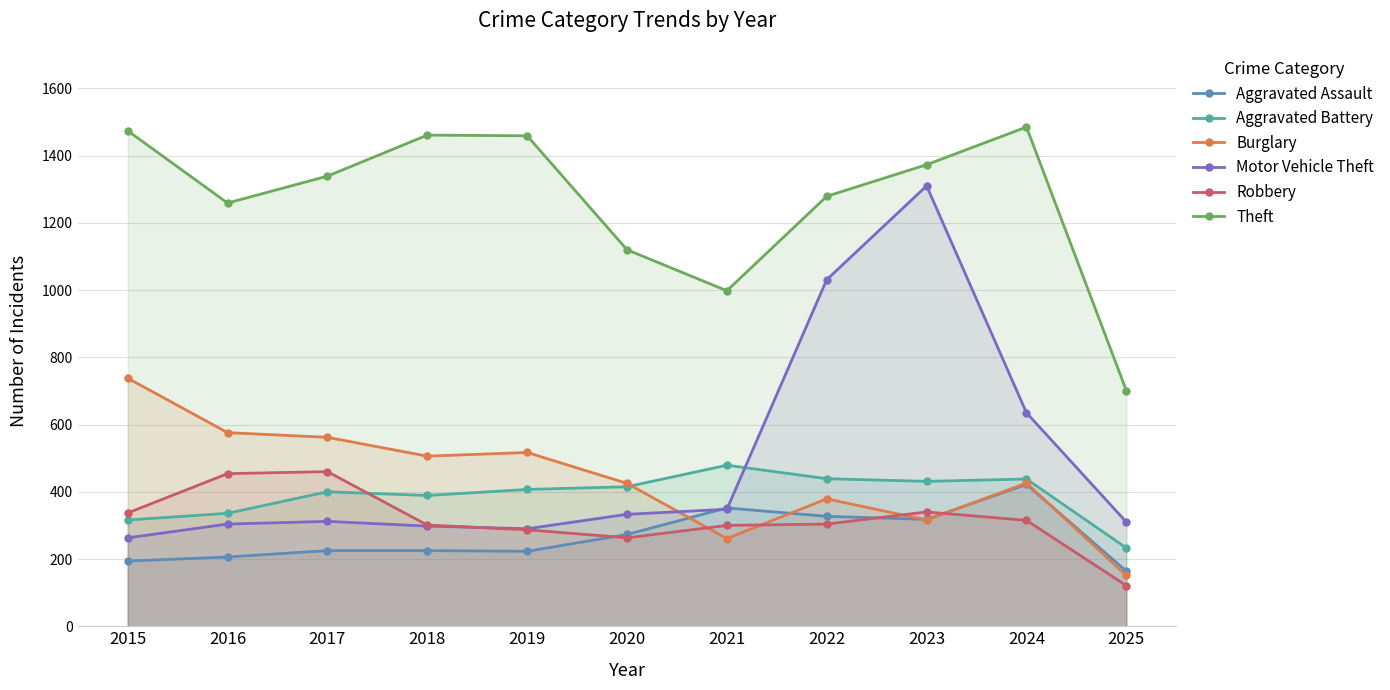

Reading left to right, what are all the values shown in this chart?

Aggravated Assault: 2015=194	2016=206	2017=225	2018=225	2019=223	2020=273	2021=352	2022=327	2023=318	2024=422	2025=164
Aggravated Battery: 2015=316	2016=336	2017=400	2018=389	2019=407	2020=415	2021=479	2022=439	2023=431	2024=438	2025=233
Burglary: 2015=738	2016=576	2017=562	2018=506	2019=517	2020=425	2021=261	2022=379	2023=316	2024=426	2025=151
Motor Vehicle Theft: 2015=263	2016=304	2017=312	2018=298	2019=290	2020=333	2021=348	2022=1031	2023=1310	2024=635	2025=310
Robbery: 2015=337	2016=454	2017=460	2018=301	2019=287	2020=263	2021=300	2022=304	2023=340	2024=315	2025=121
Theft: 2015=1474	2016=1259	2017=1339	2018=1461	2019=1459	2020=1120	2021=998	2022=1279	2023=1373	2024=1485	2025=701